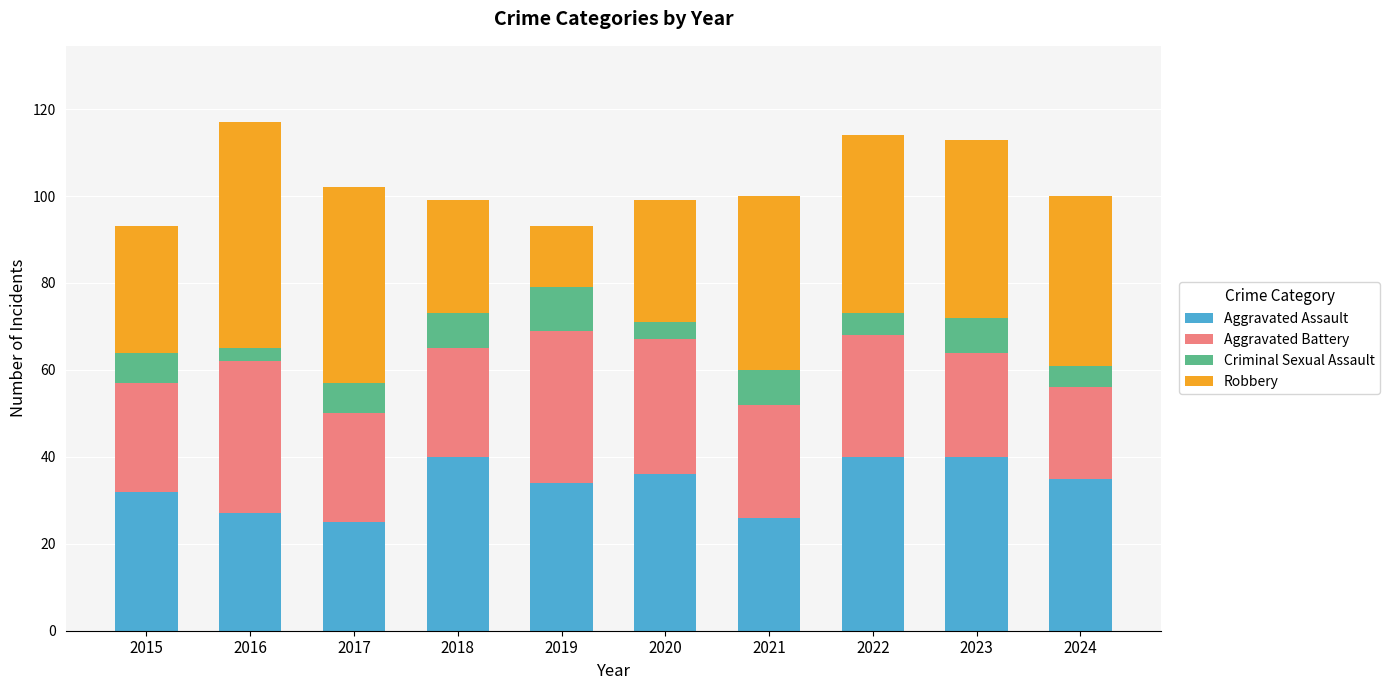

The Aggravated Assault series shows 34 at 2019. True or false?

True